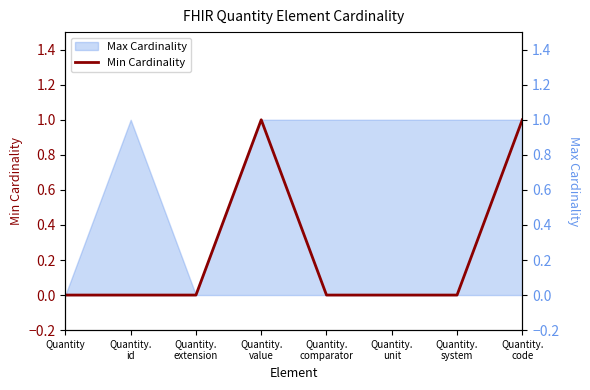

The value at Quantity.
comparator is 0. True or false?

True